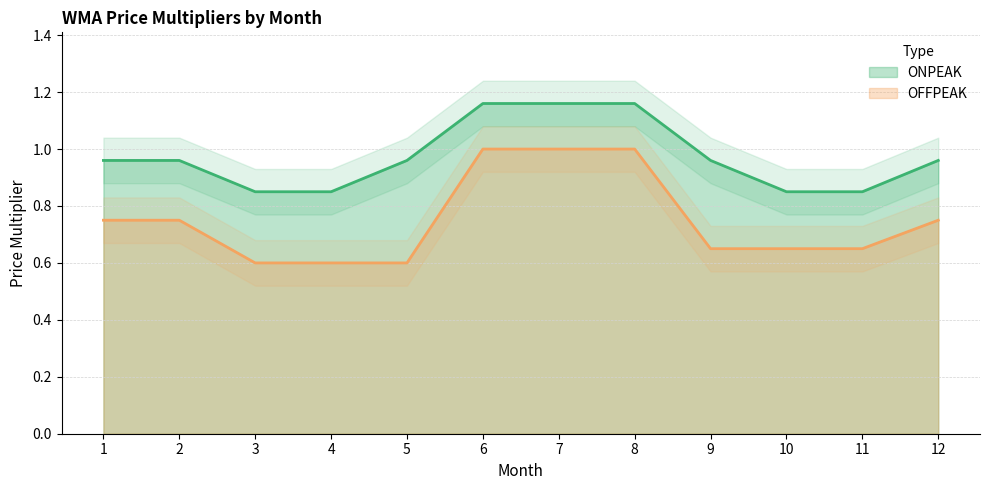

True or false: OFFPEAK has a value of 0.4 at 3.

False